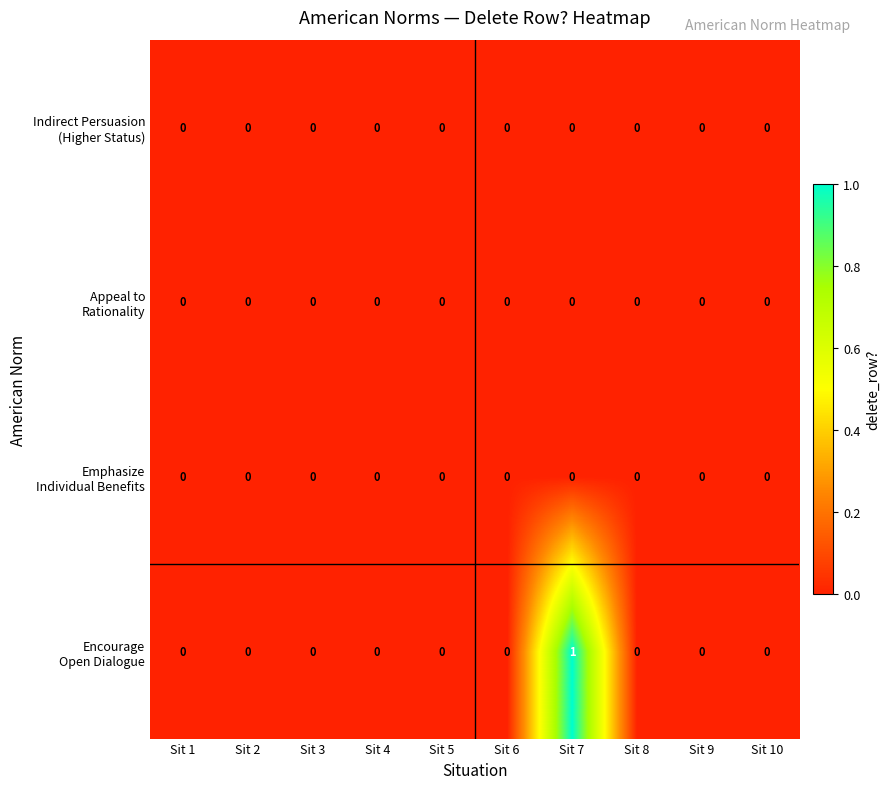

At which category is the sum across all series the highest?

Sit 7